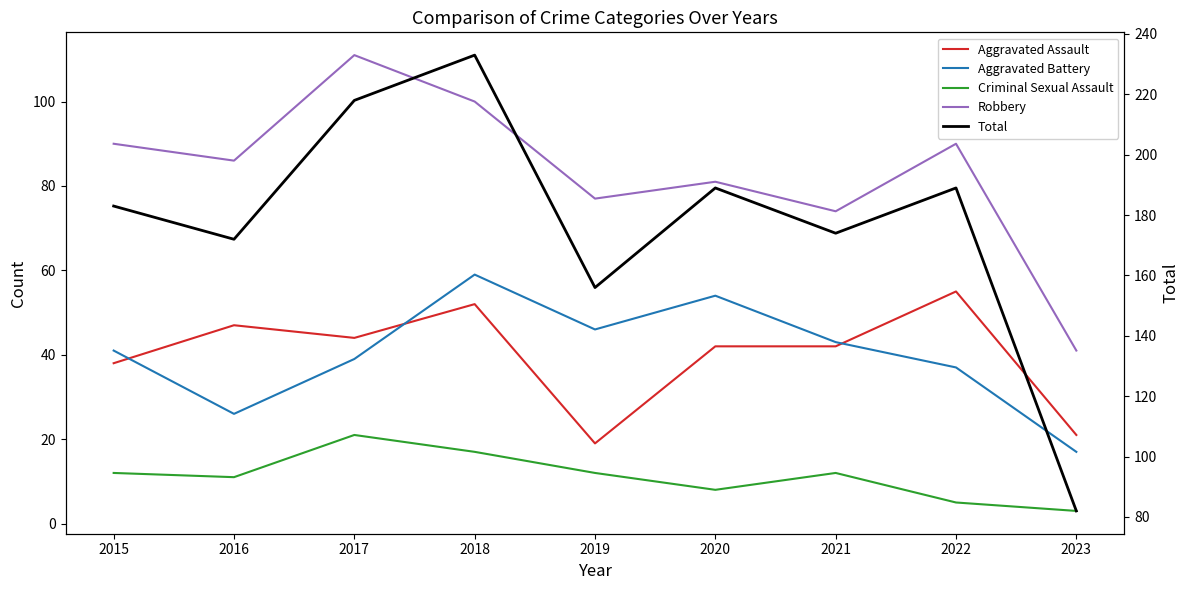

True or false: Aggravated Assault and Criminal Sexual Assault cross at least once.

False